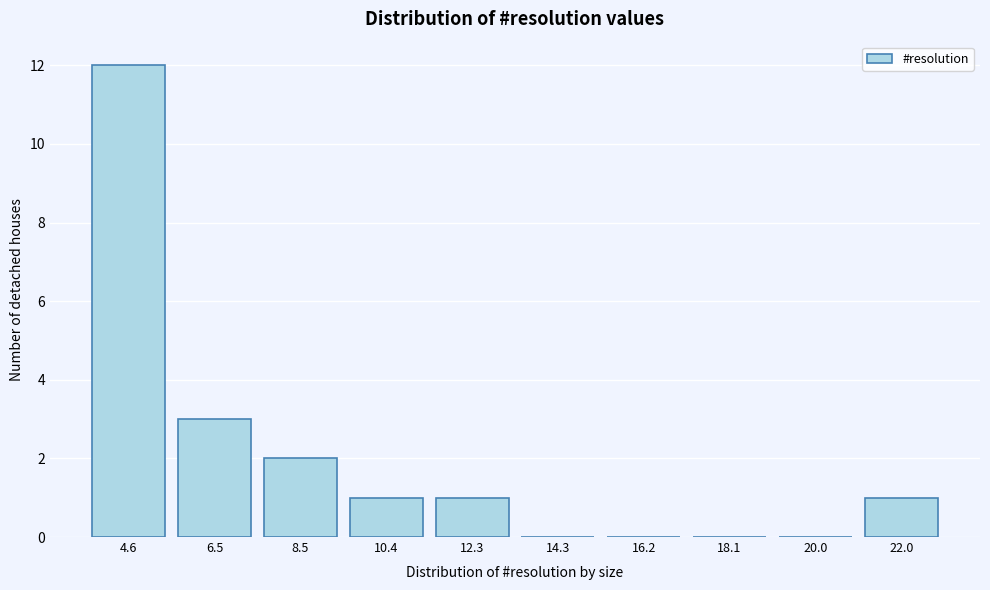

Reading left to right, transcribe all the data shown in this chart.

4.6=12	6.5=3	8.5=2	10.4=1	12.3=1	14.3=0	16.2=0	18.1=0	20.0=0	22.0=1